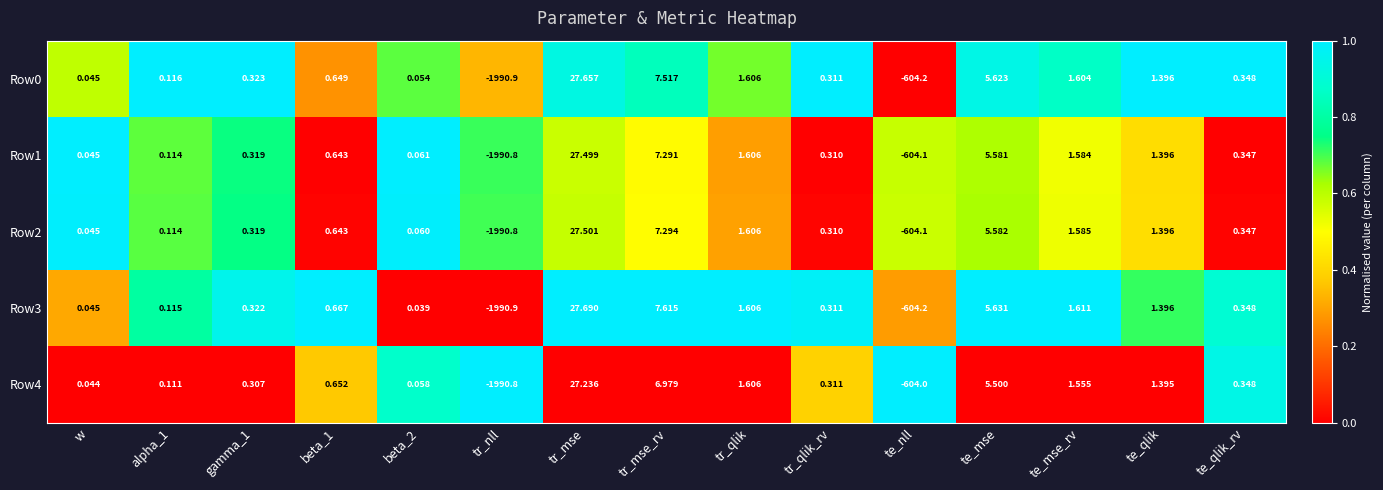

Where is Row1 nearest to the value -981?

te_nll